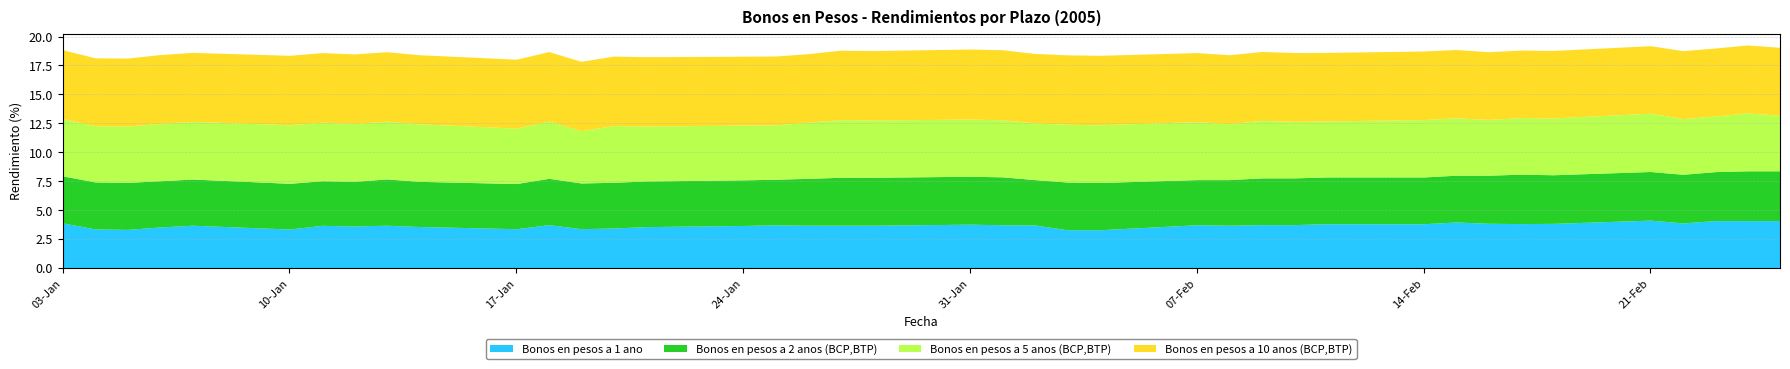

How many lines are shown in the chart?

4